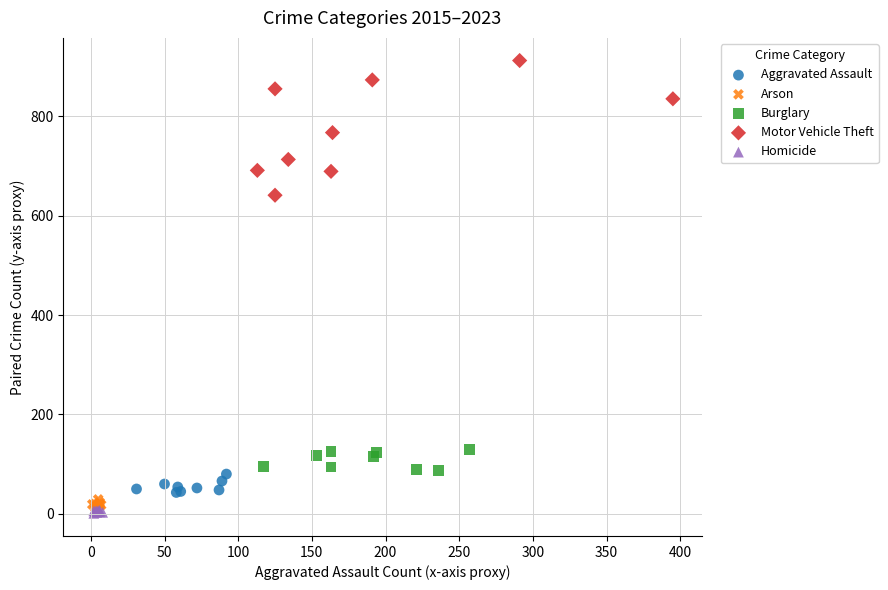

Which series contains the highest Y value?

Motor Vehicle Theft